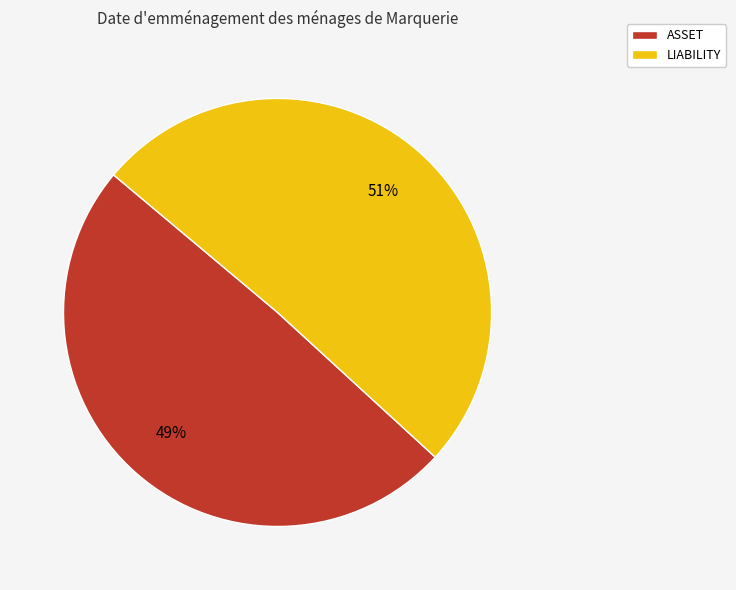

What is the largest slice in the pie chart?

LIABILITY